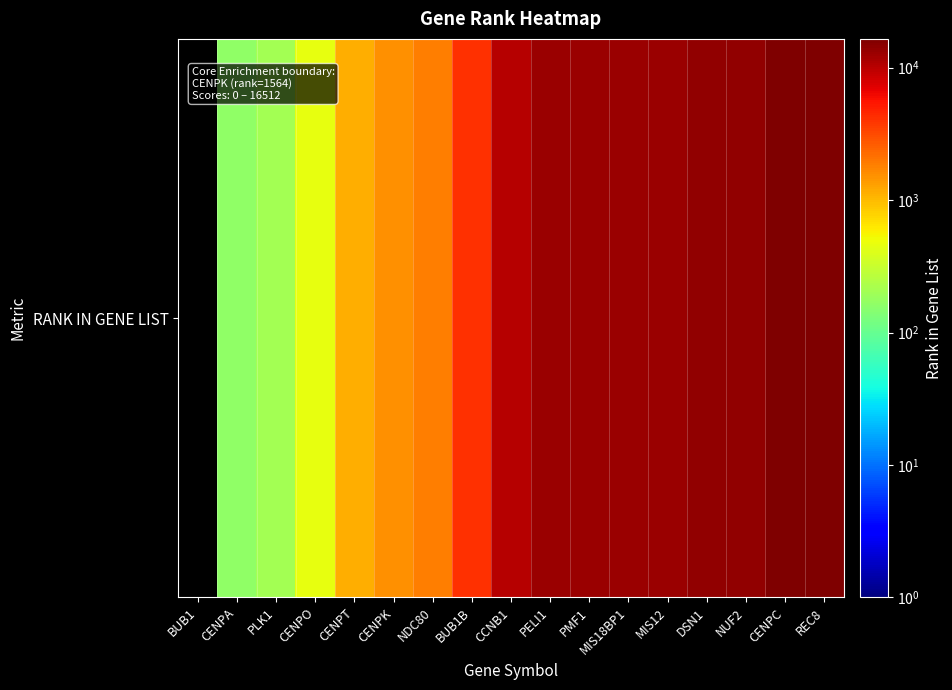

Where is the data nearest to the value 8256?

CCNB1